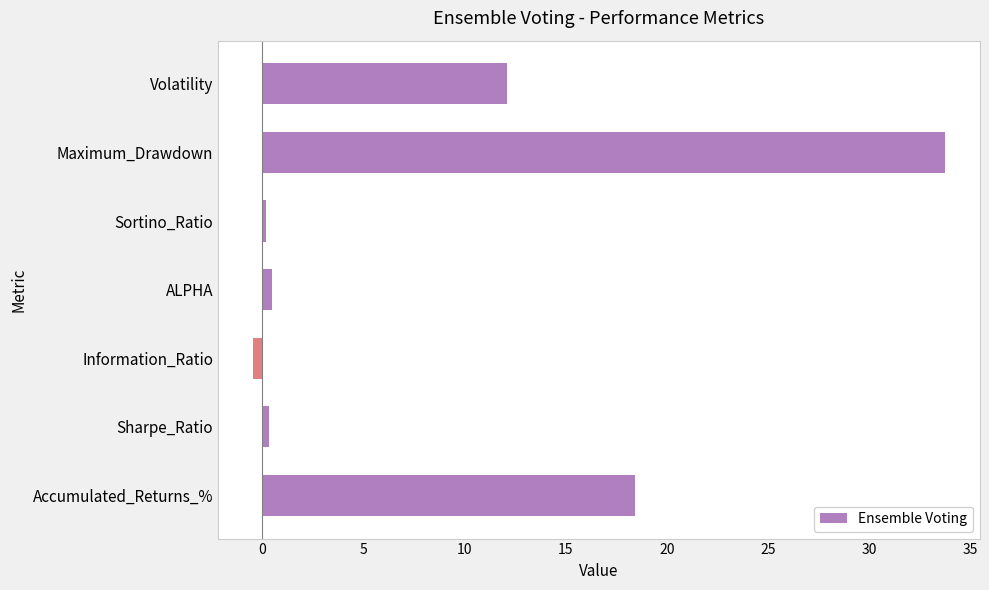

The chart shows a value of 18.4 at Maximum_Drawdown. True or false?

False